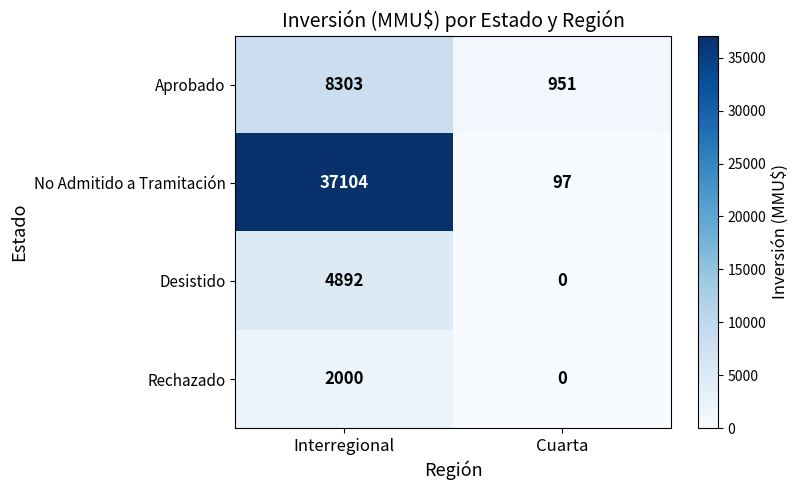

What is the average value of the Rechazado series?

1000